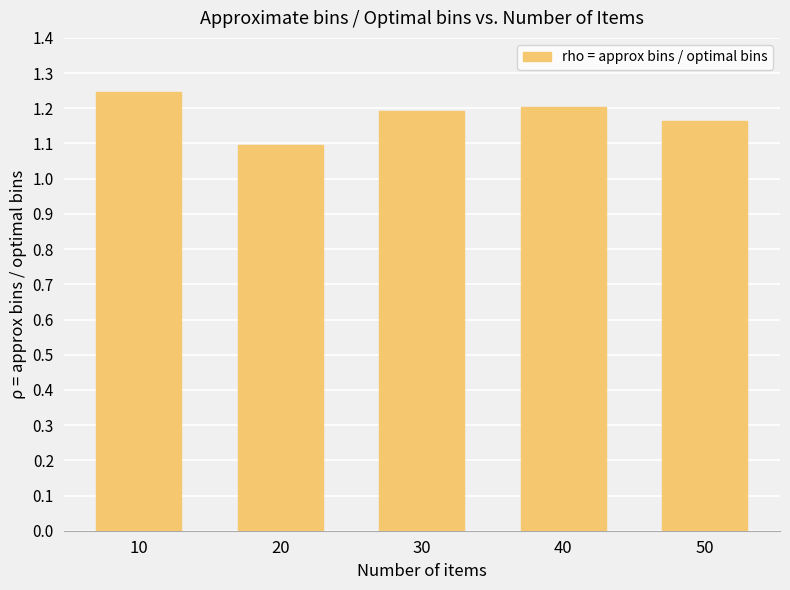

What is the sum of all values?

5.9